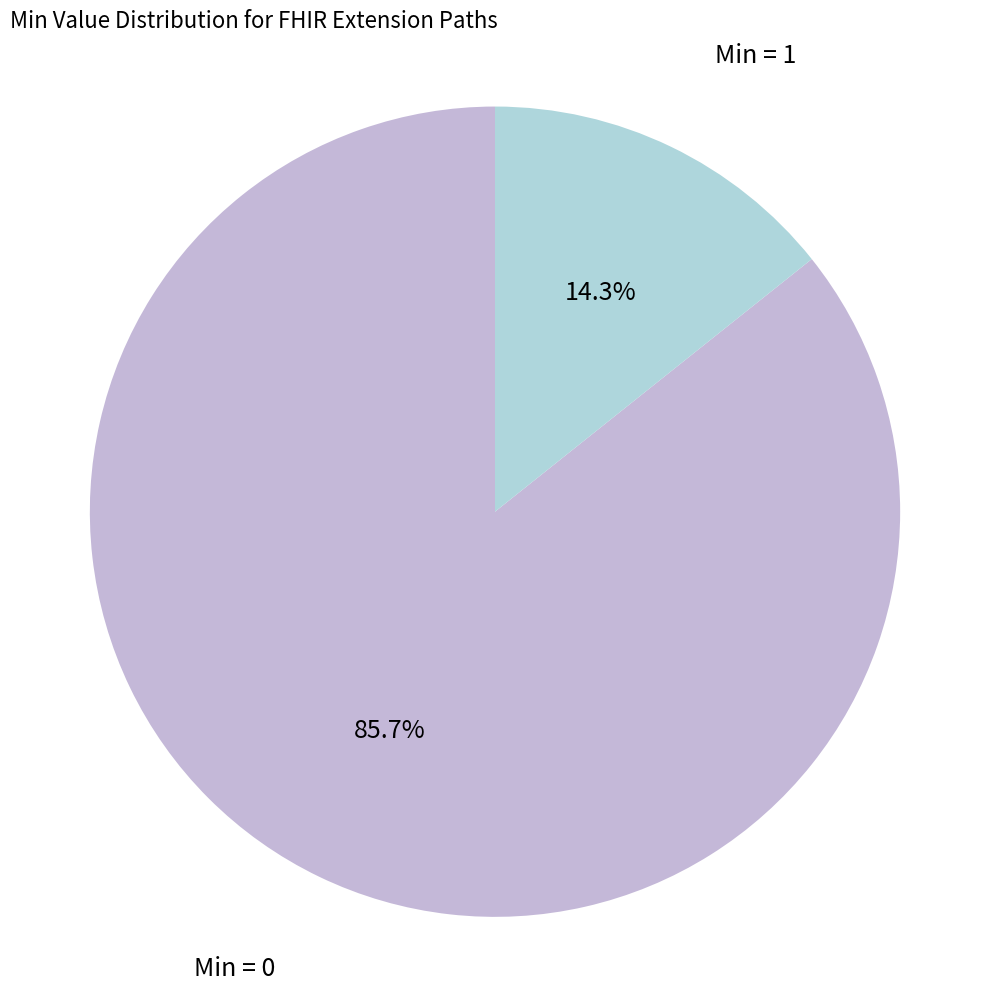

To the nearest percent, what is the average slice percentage?

50%